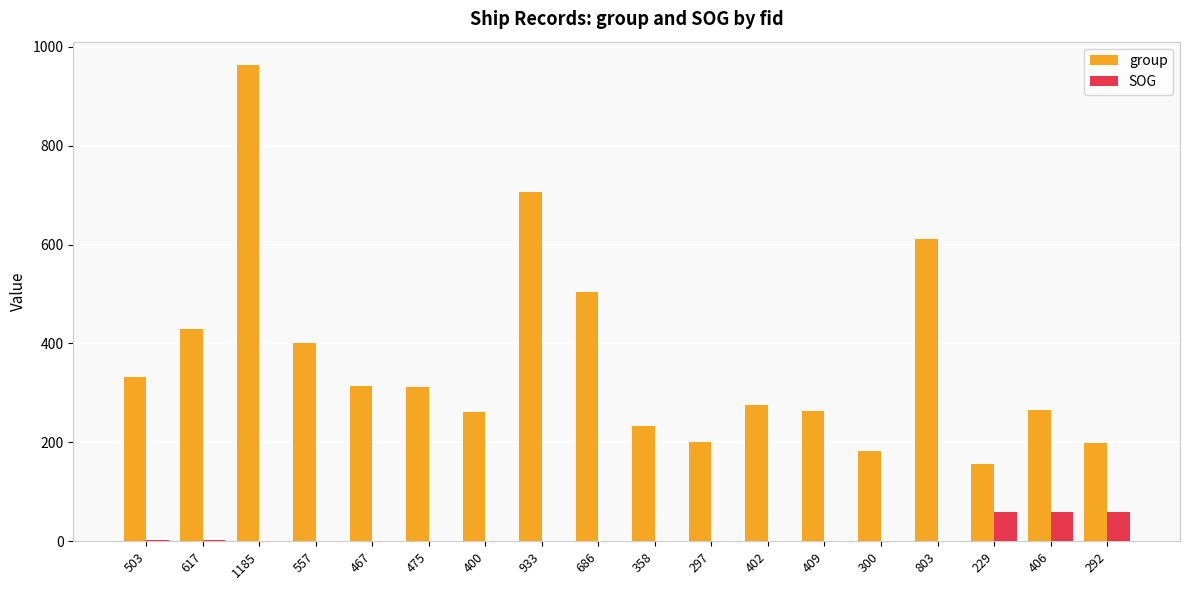

What is the sum of all group values?

6613.0